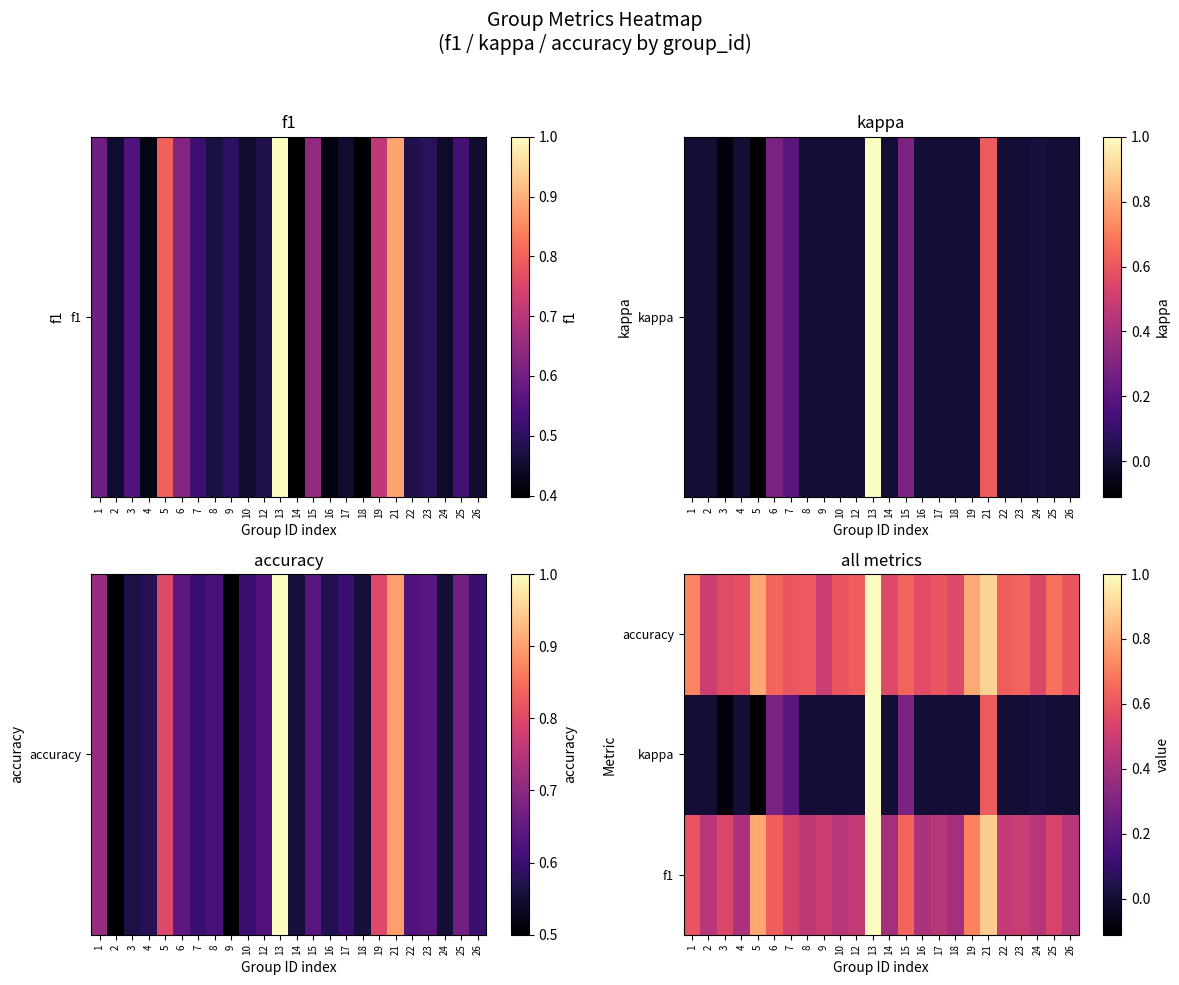

Between 21 and 6, which is larger?

21